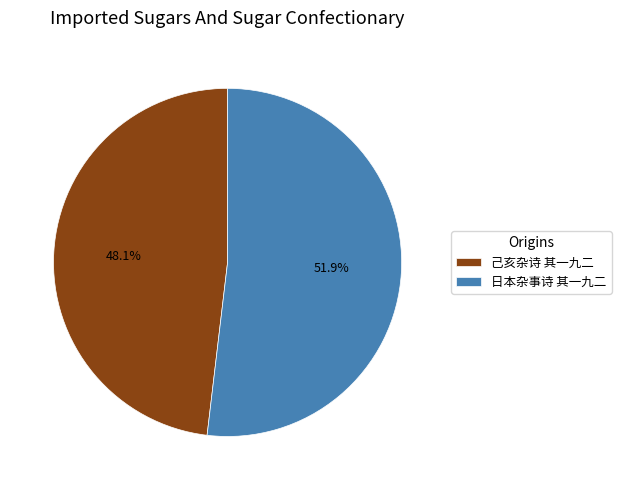

To the nearest percent, what portion does 日本杂事诗 其一九二 represent?

52%